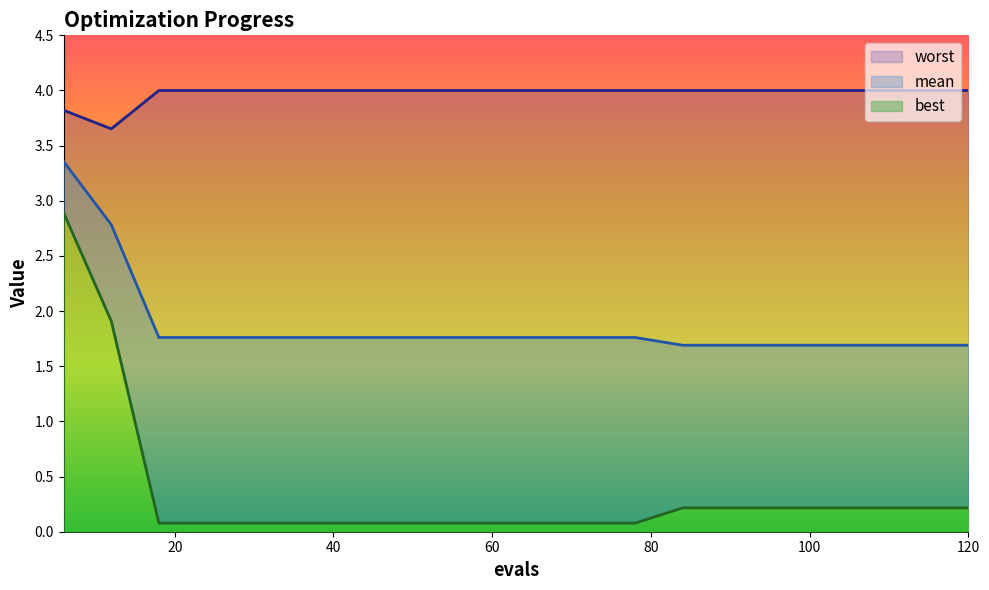

Where is worst nearest to the value 3?

12